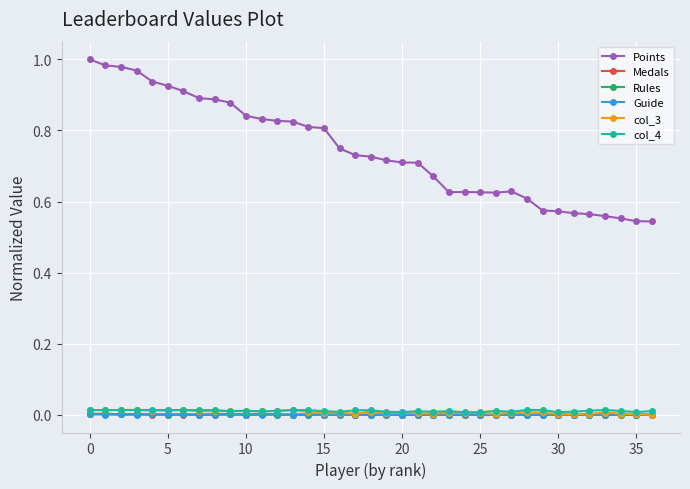

At how many categories does at least one series exceed 0?

37